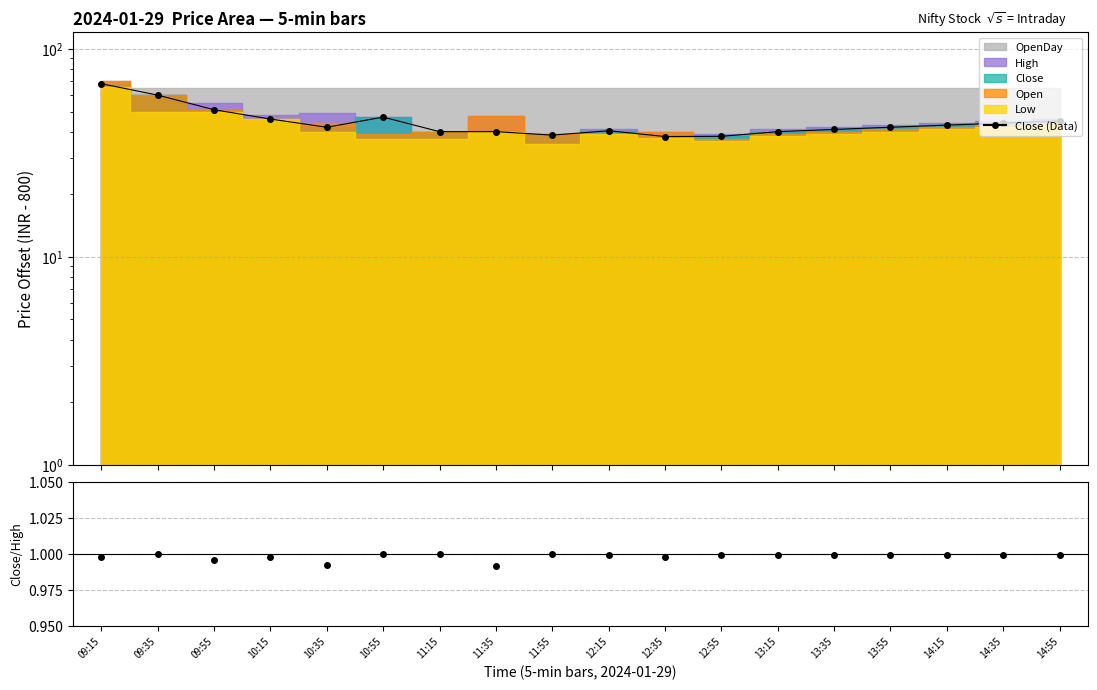

What is the difference between the second highest and second lowest values?

22.0